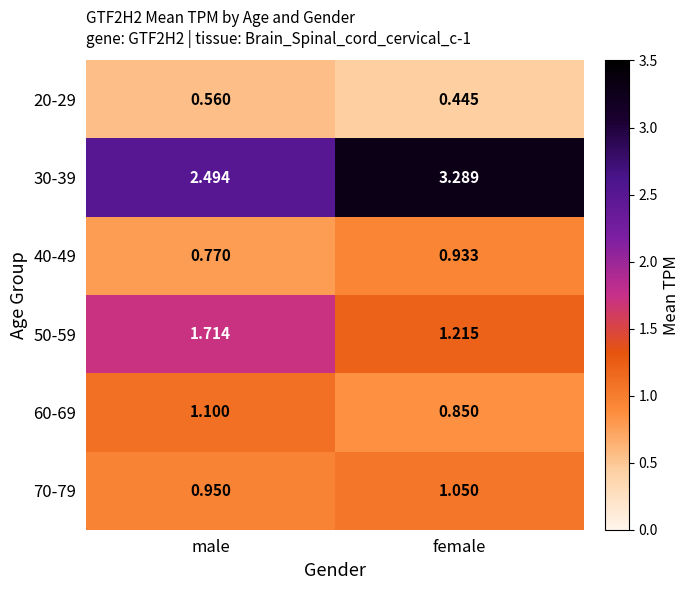

Rank the categories by 70-79 value from highest to lowest.

female, male